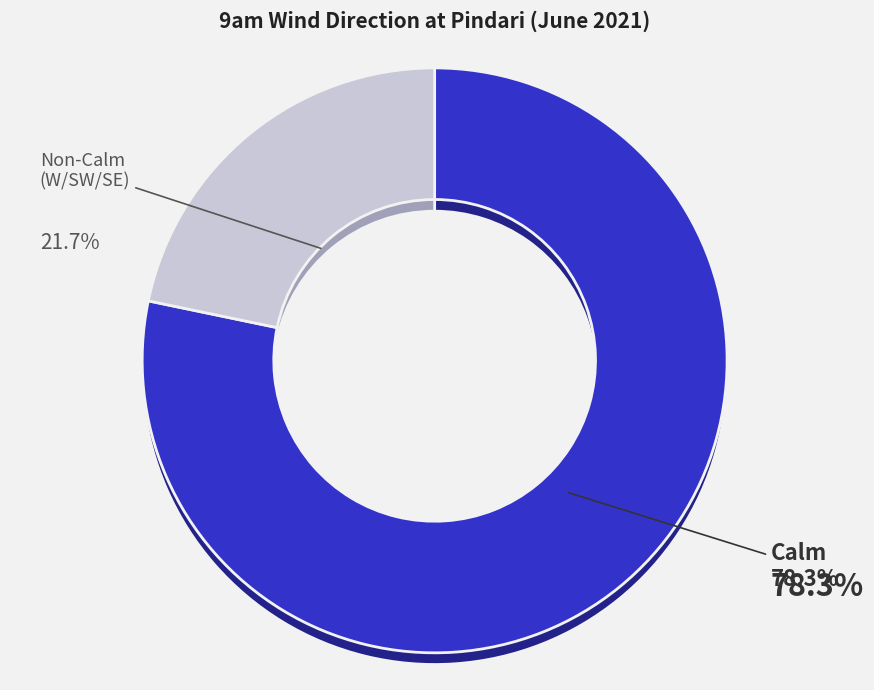

Does SW account for over 50% of the chart?

No